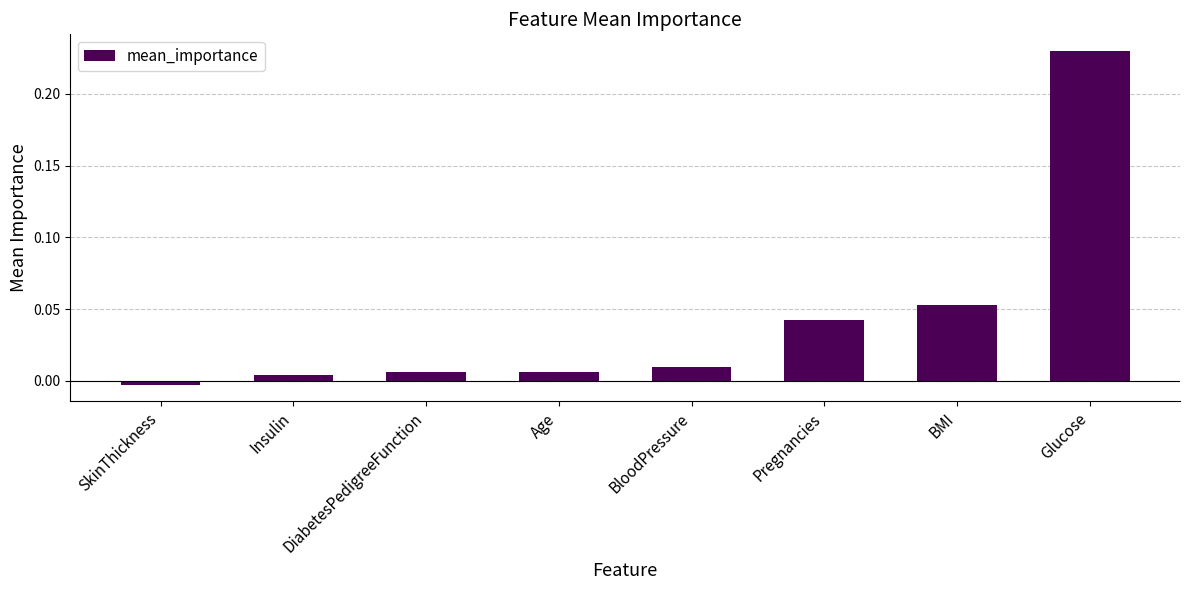

How many distinct data groups are displayed?

1